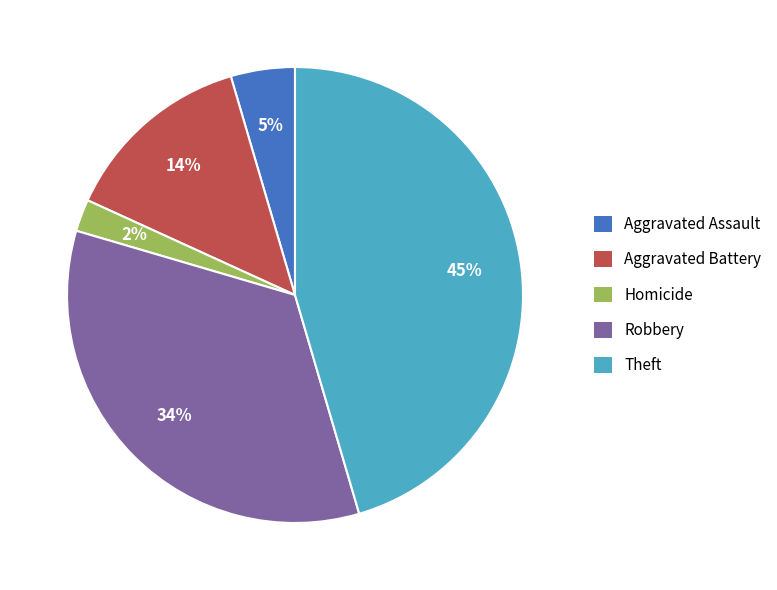

To the nearest percent, what portion does Aggravated Assault represent?

5%